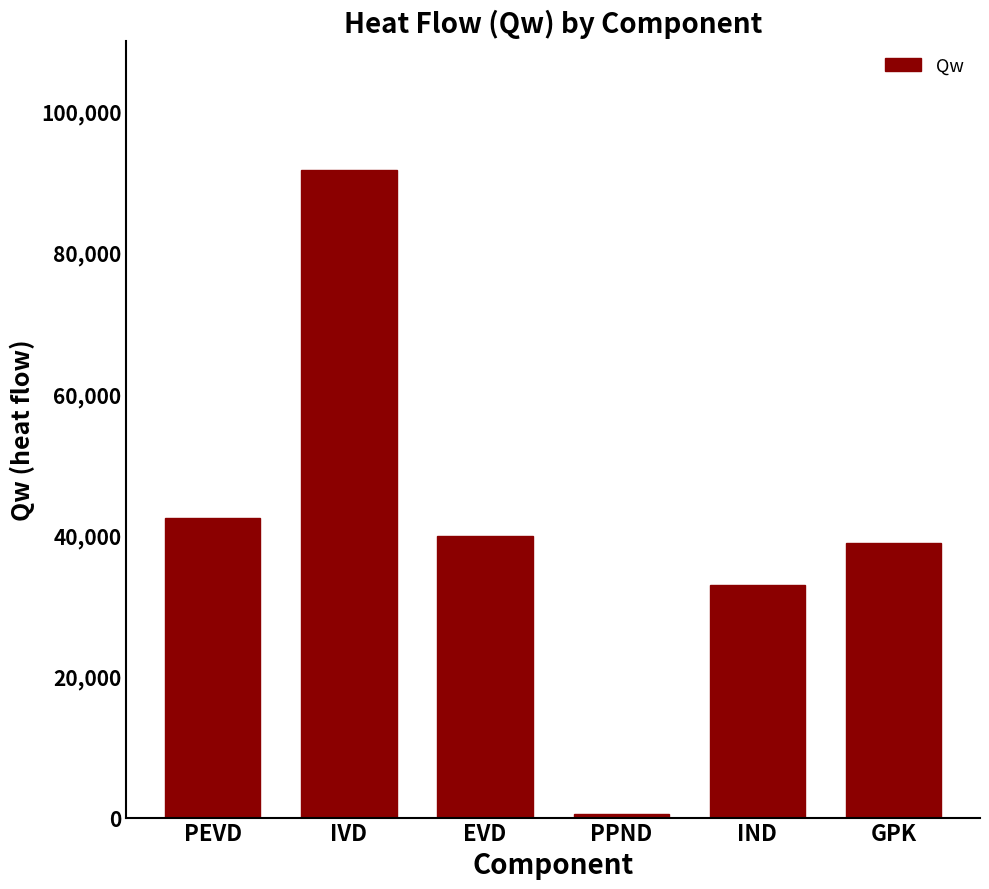

What is the greatest value displayed?

91610.9